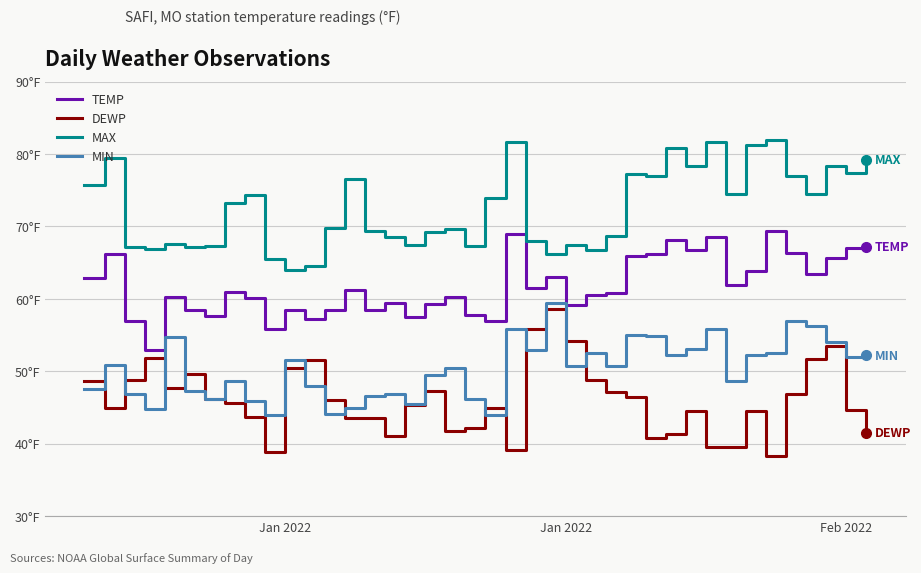

What is the sum of all TEMP values?

2471.3